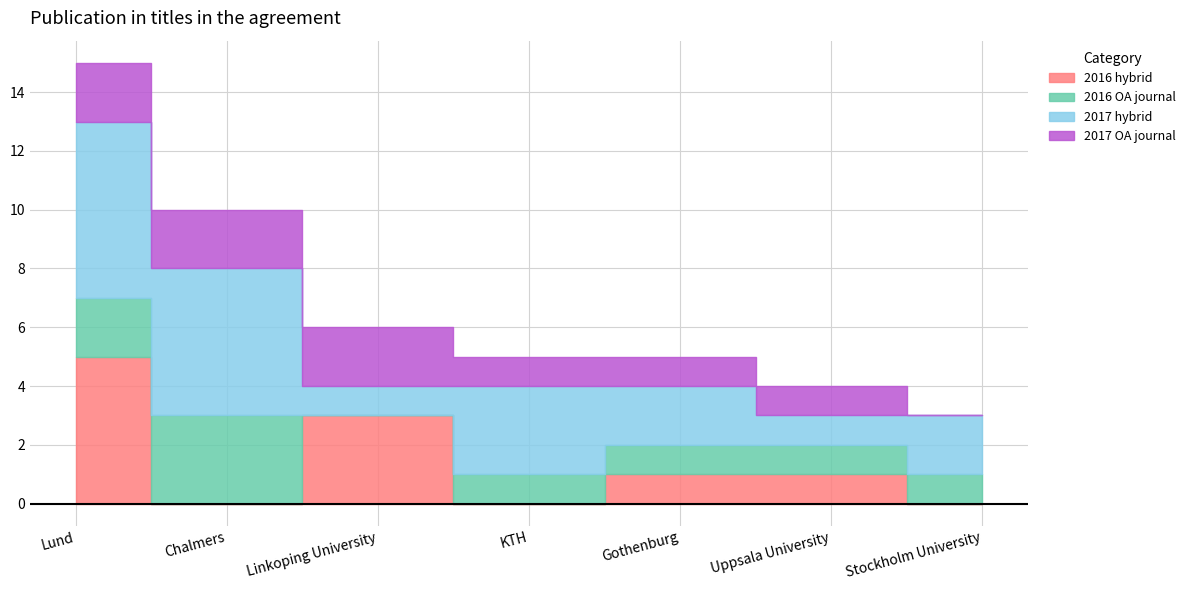

In 2016 OA journal, how many points are higher than both neighbors (excluding endpoints)?

1